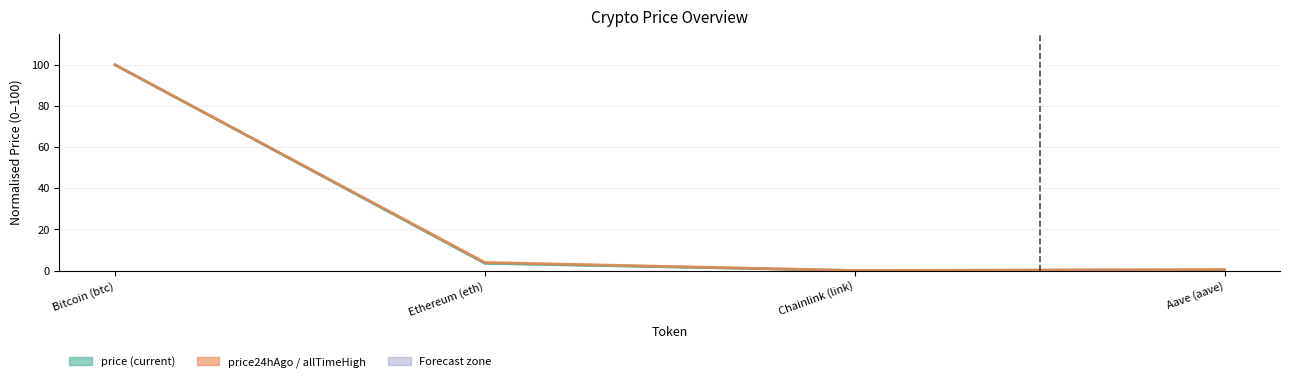

The value of price at Chainlink (link) is 0.0. True or false?

True